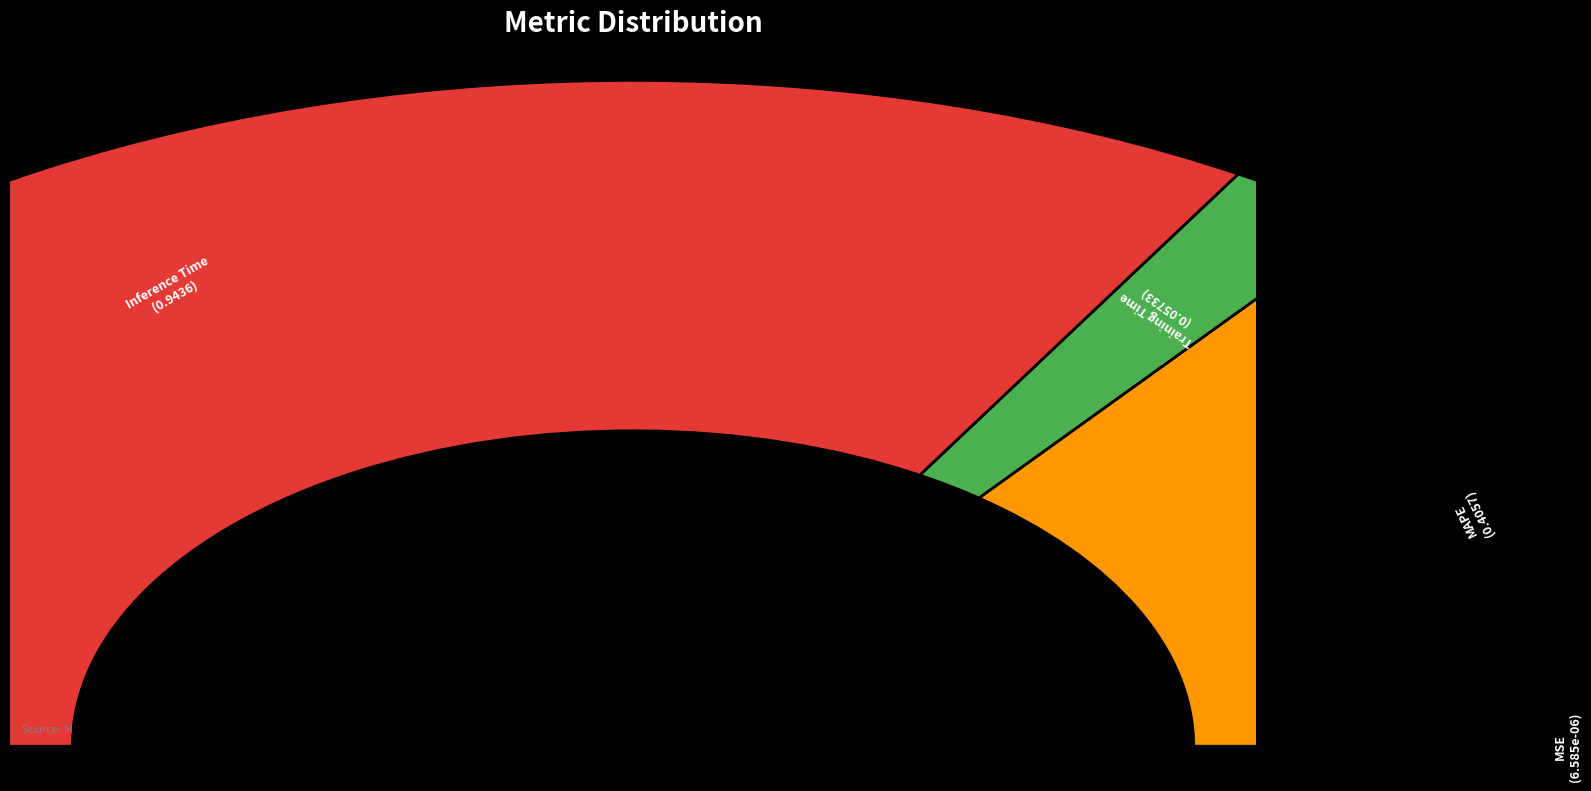

To the nearest percent, what is the difference between the Inference Time and MSE slice percentages?

67%